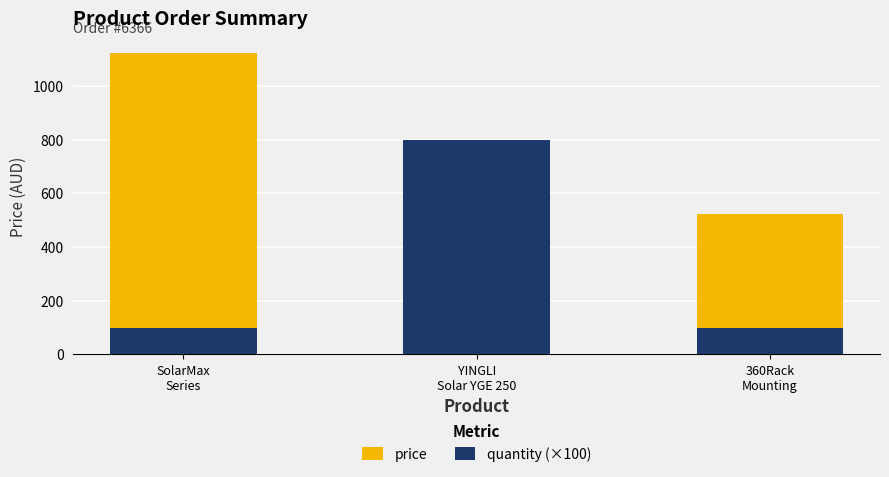

Which series changed the most between SolarMax
Series and YINGLI
Solar YGE 250?

price